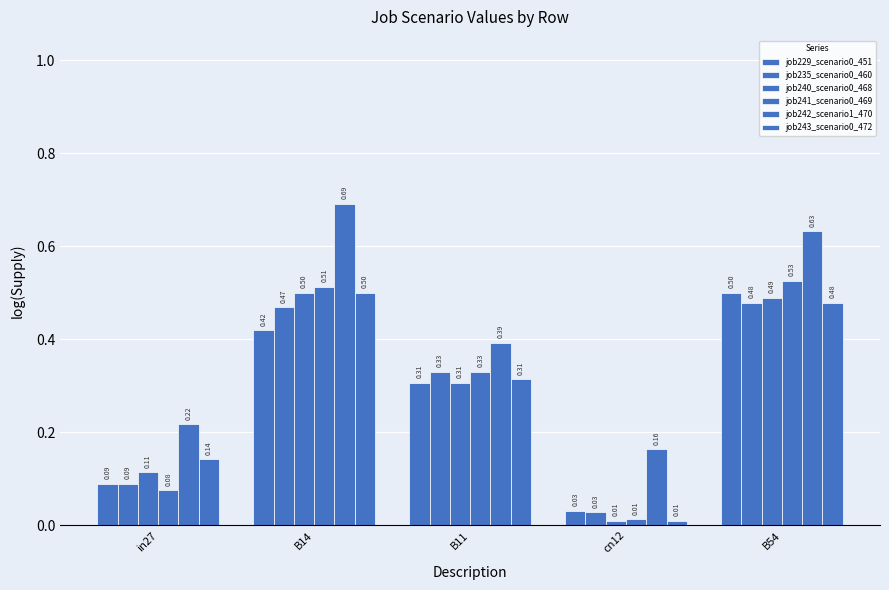

How many data points does each series have?

5